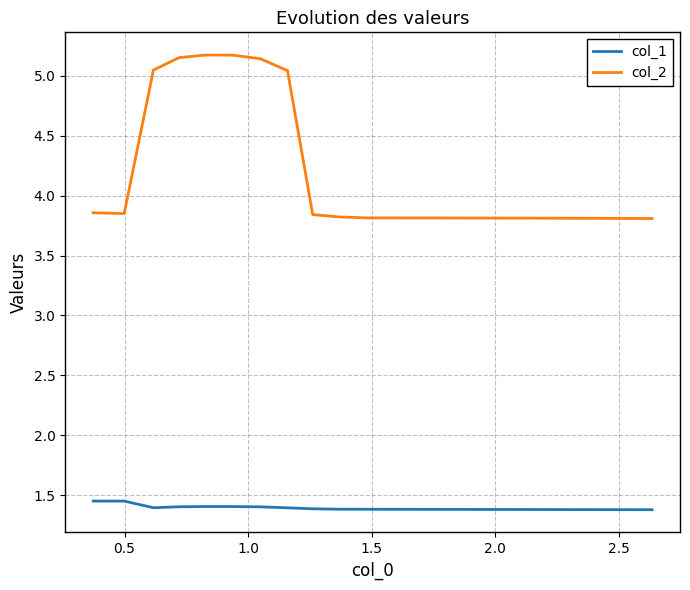

True or false: col_2 and col_1 cross at least once.

False